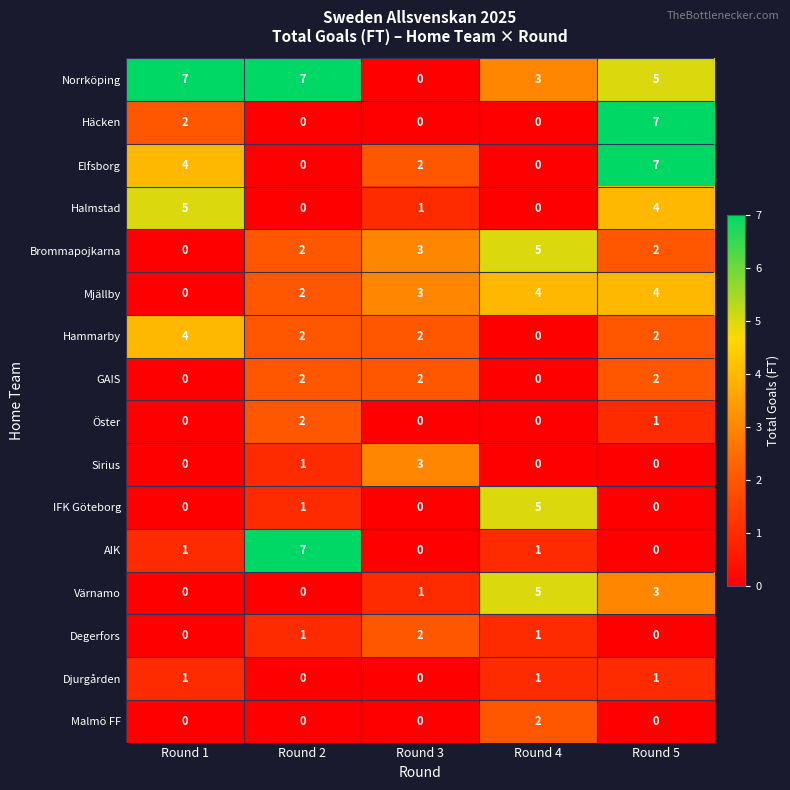

The value of Hammarby at Round 2 is 1. True or false?

False